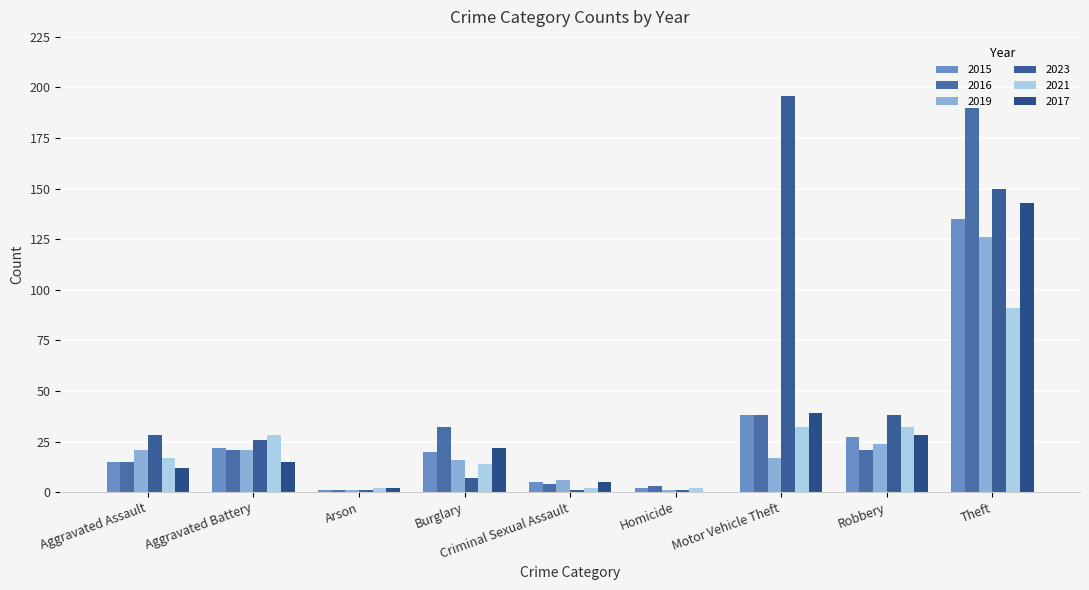

Is the value of 2015 at Arson greater than the value of 2016 at Theft?

No